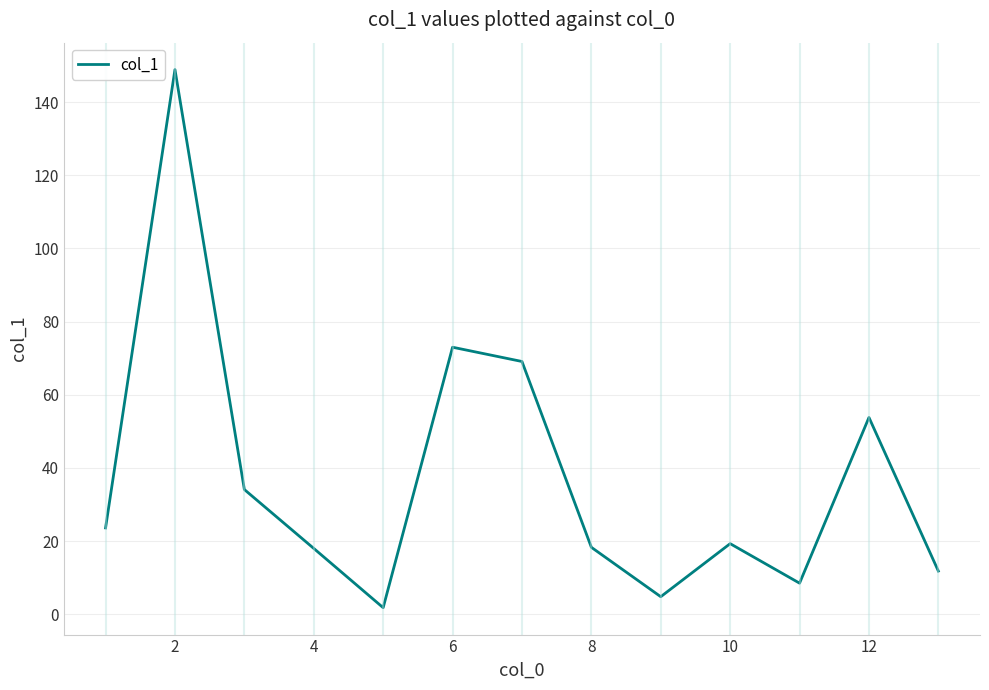

What is the difference between the maximum and minimum values?

147.1